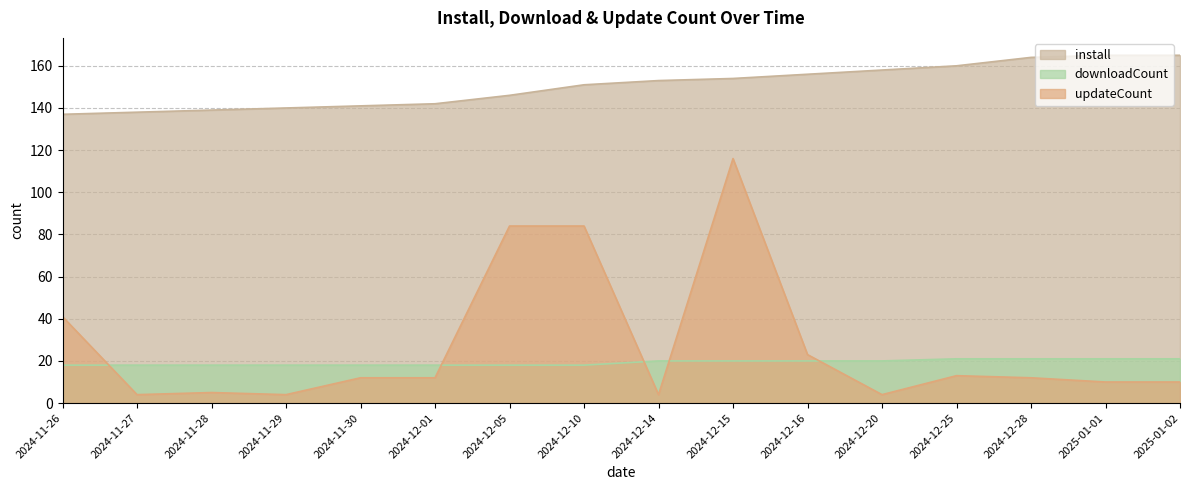

What are all the series names shown in the legend?

install, downloadCount, updateCount